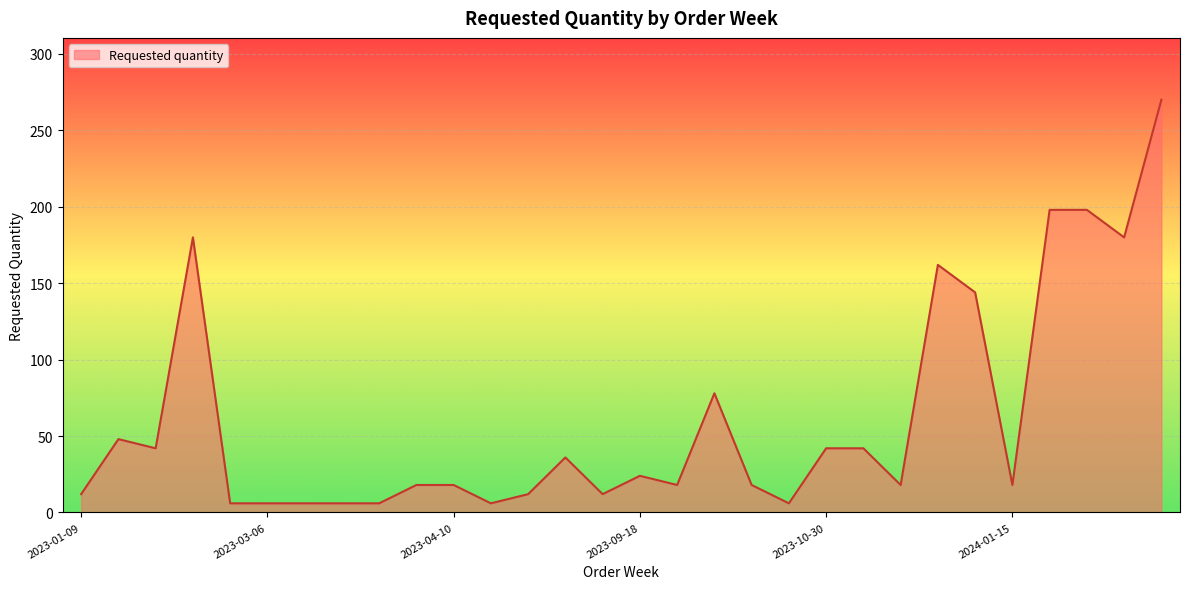

What is the maximum value shown in the chart?

270